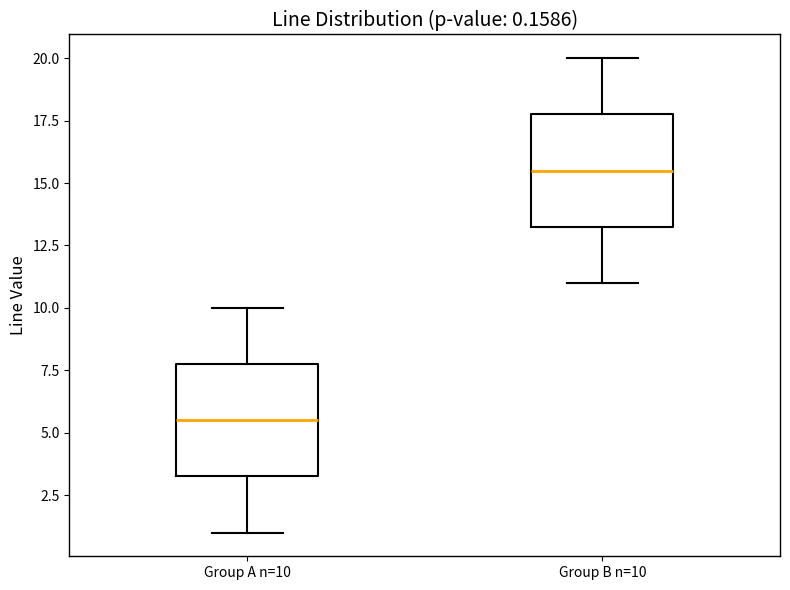

Which box has the highest median line?

Group B n=10